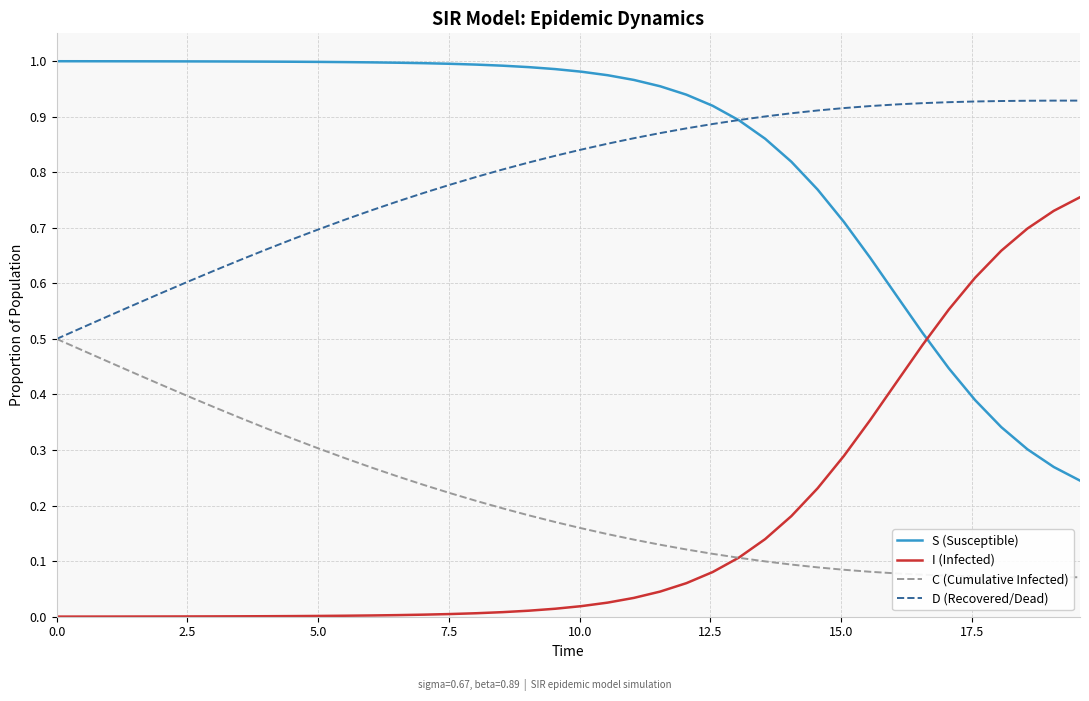

True or false: S (Susceptible) and C (Cumulative Infected) intersect in this chart.

False